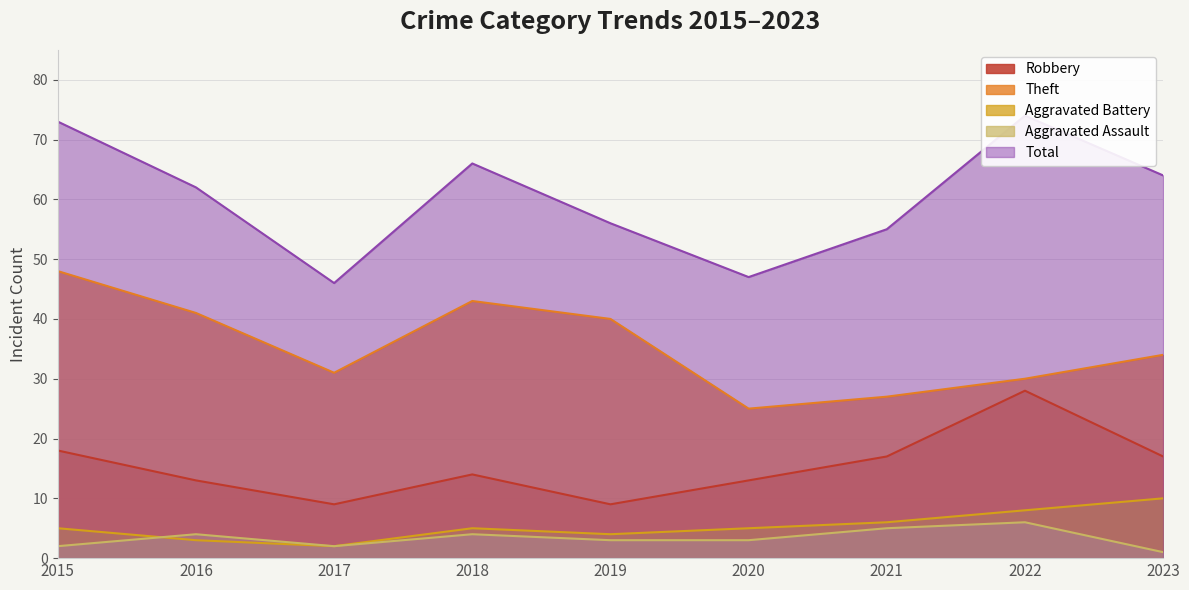

Where does the Total series first go above 62?

2015